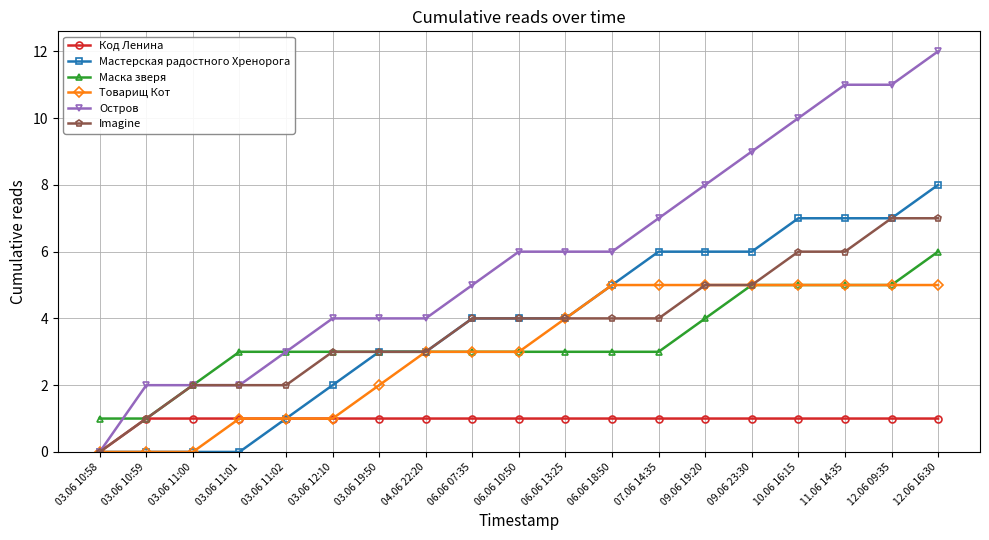

The Мастерская радостного Хренорога series shows 1 at 06.06 10:50. True or false?

False